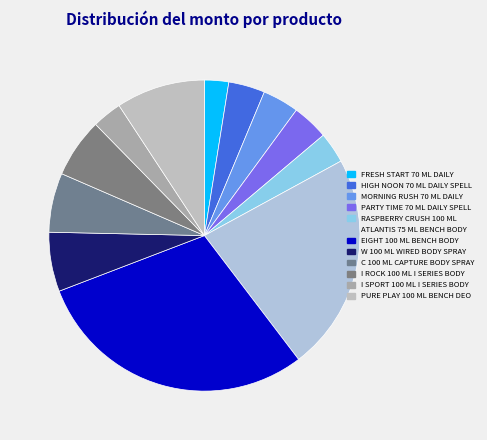

Is there any slice that represents more than half of the pie?

No